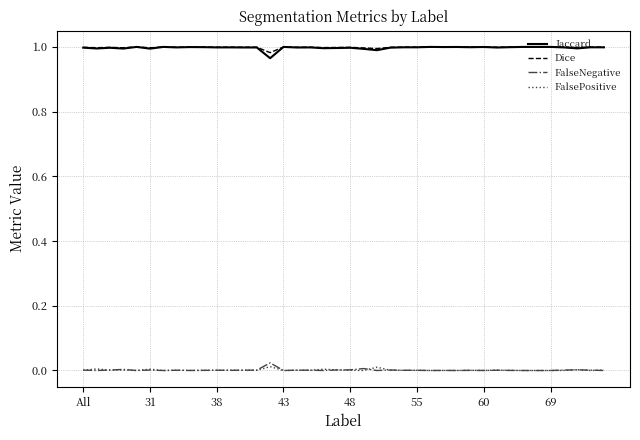

True or false: Jaccard and FalseNegative cross at least once.

False